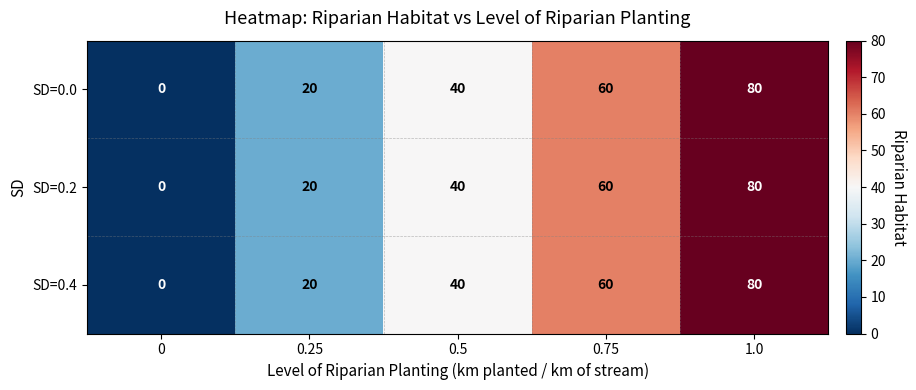

At which label is SD=0.0 closest to 40?

0.5